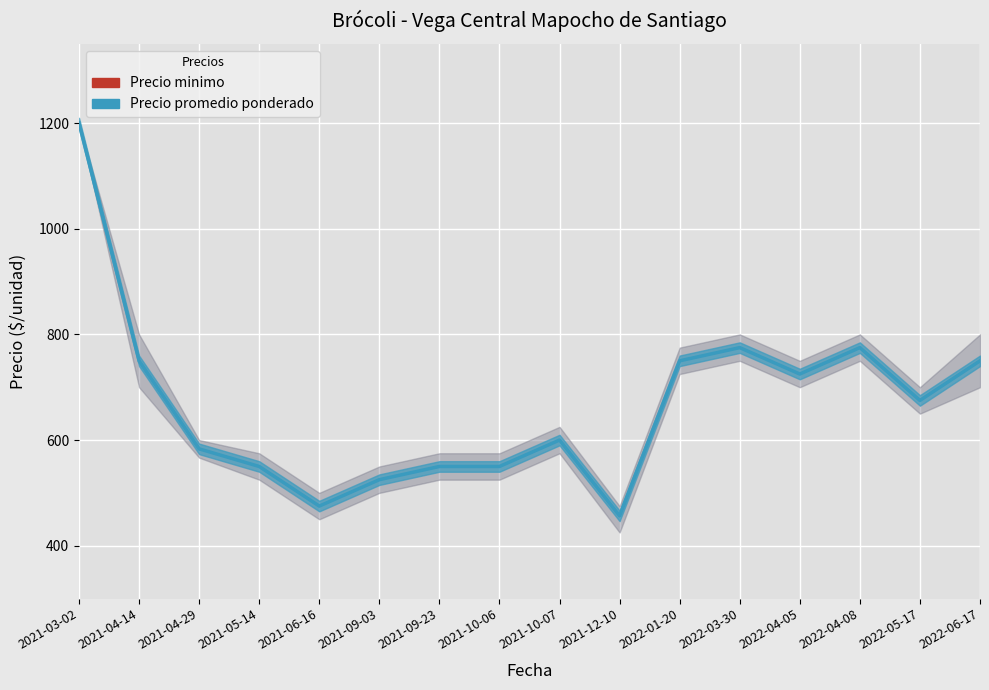

Reading left to right, extract all data points from this chart.

2021-03-02=1200.0	2021-04-14=750.0	2021-04-29=583.3	2021-05-14=550.0	2021-06-16=475.0	2021-09-03=525.0	2021-09-23=550.0	2021-10-06=550.0	2021-10-07=600.0	2021-12-10=456.5	2022-01-20=750.0	2022-03-30=775.0	2022-04-05=725.0	2022-04-08=775.0	2022-05-17=675.0	2022-06-17=750.0